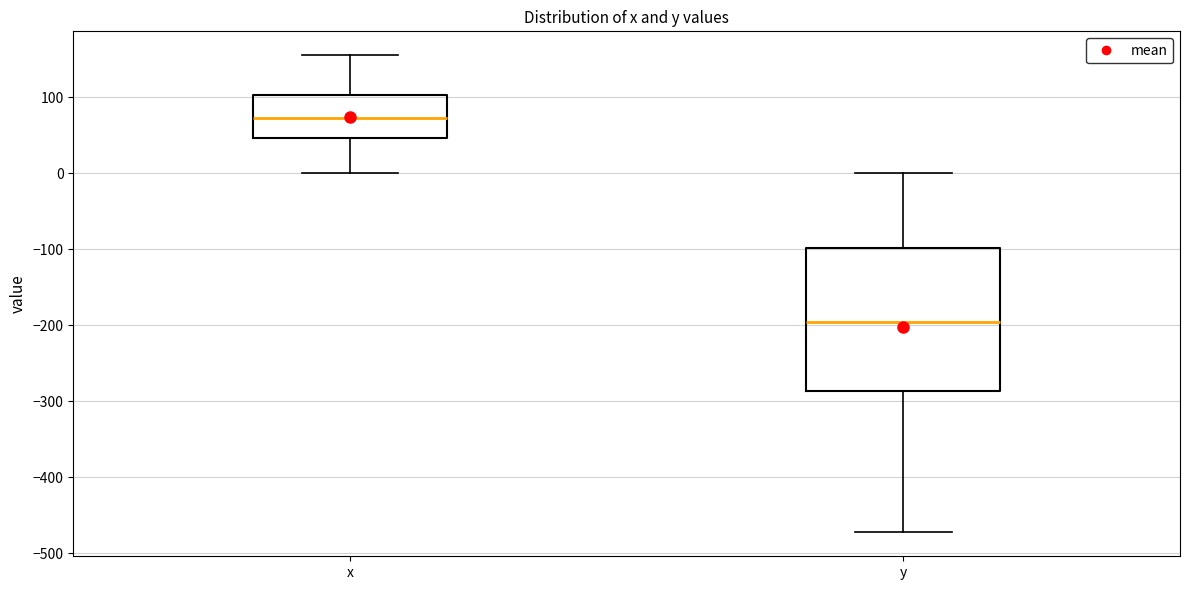

Where does the median line of the box for y sit on the y-axis? The values are not printed on the chart, so give them approximately, as read against the axis.

-200